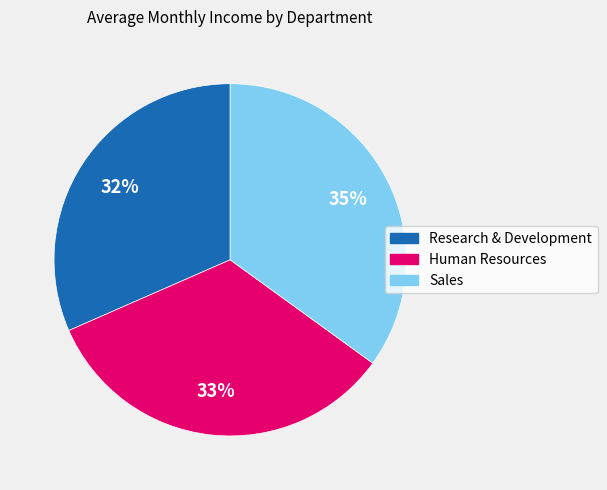

To the nearest percent, what portion does Sales represent?

35%